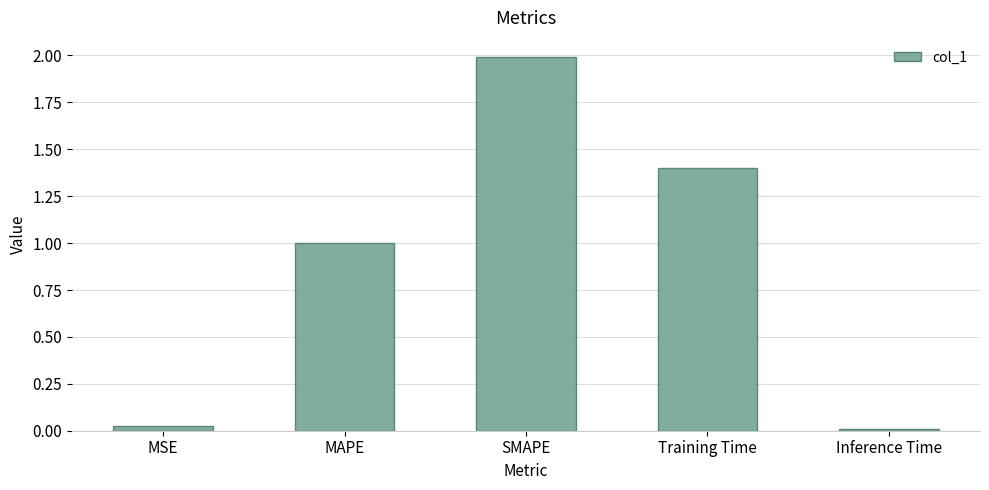

The chart shows a value of 0.6 at Training Time. True or false?

False